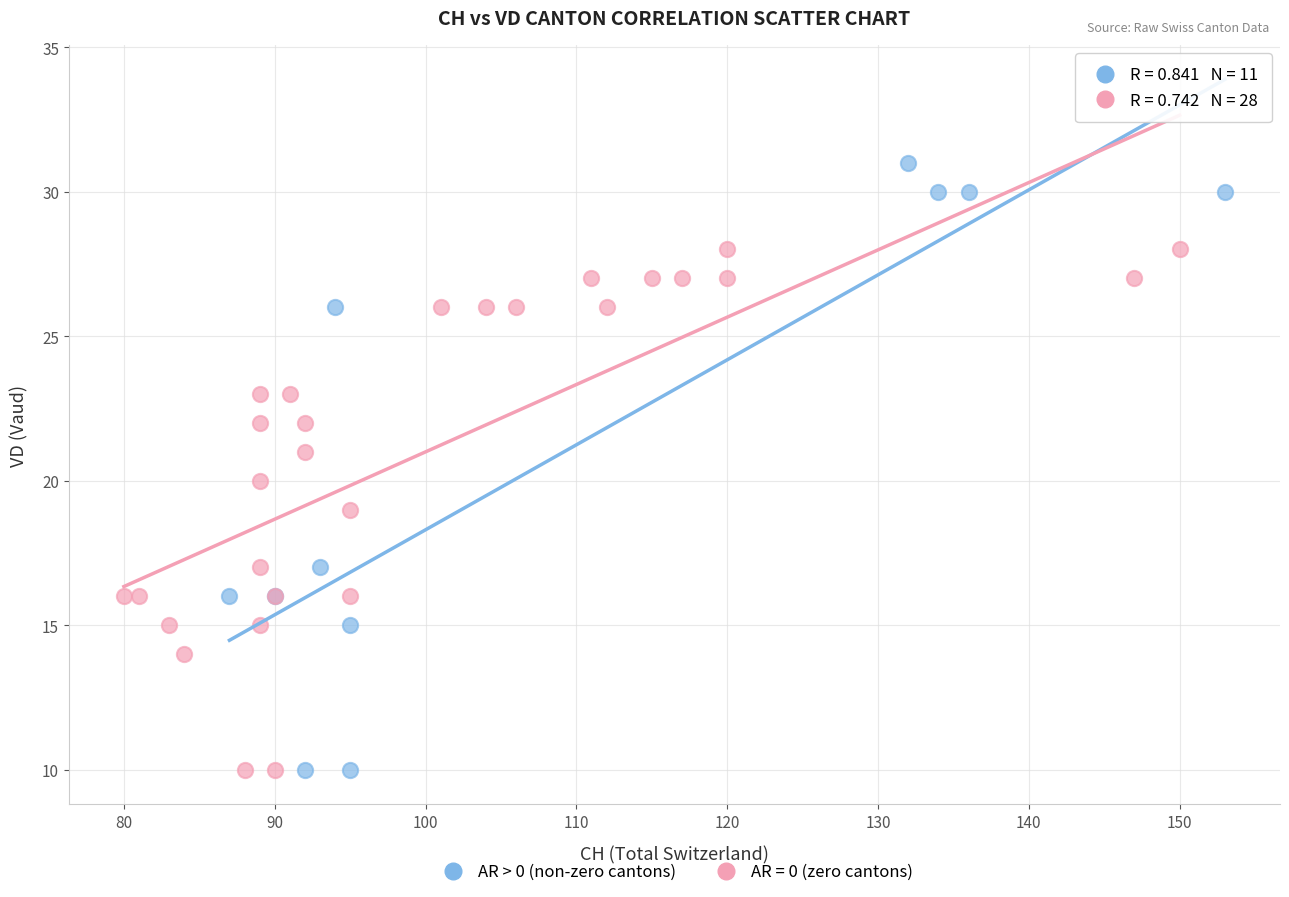

Which series contains the highest Y value?

AR > 0 (non-zero cantons)